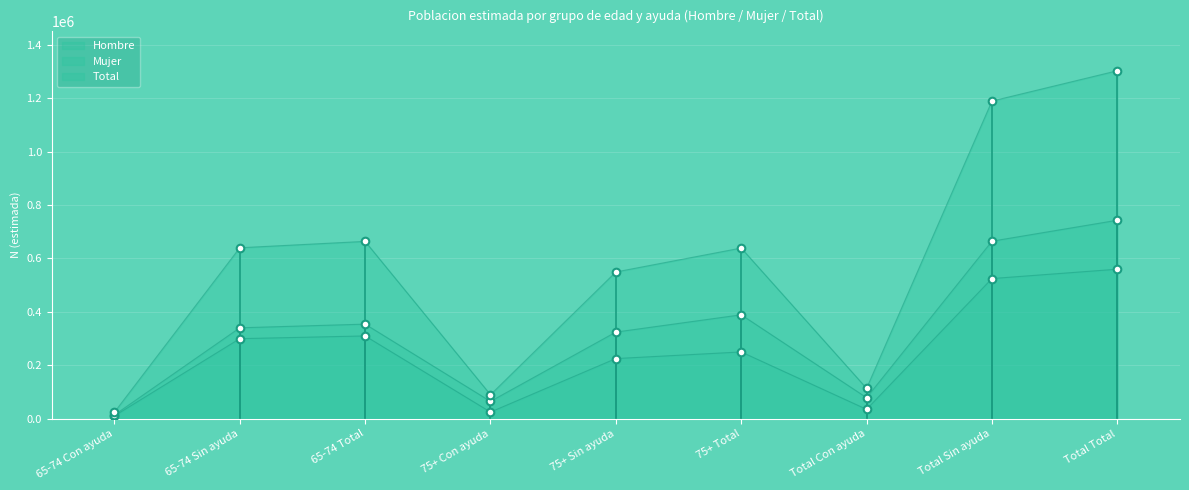

Which series has the largest total across all categories?

Total